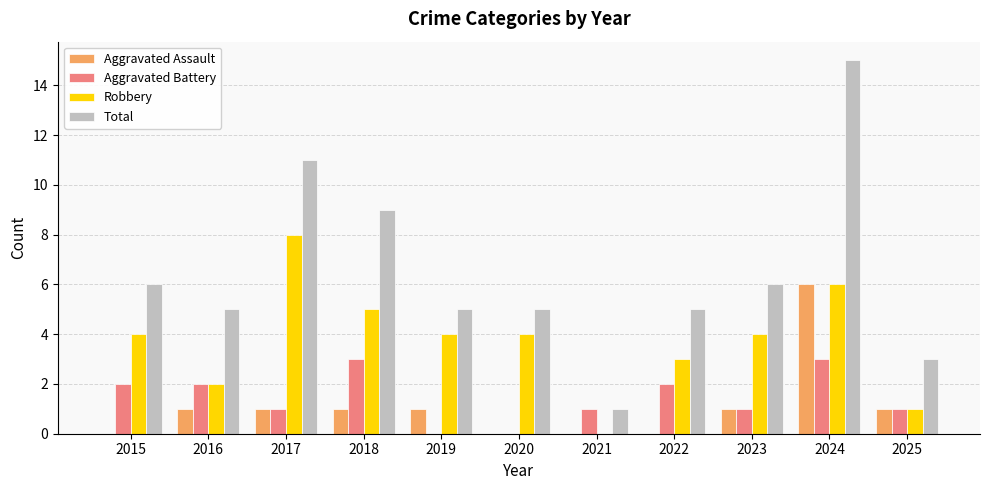

What are all the series names shown in the legend?

Aggravated Assault, Aggravated Battery, Robbery, Total